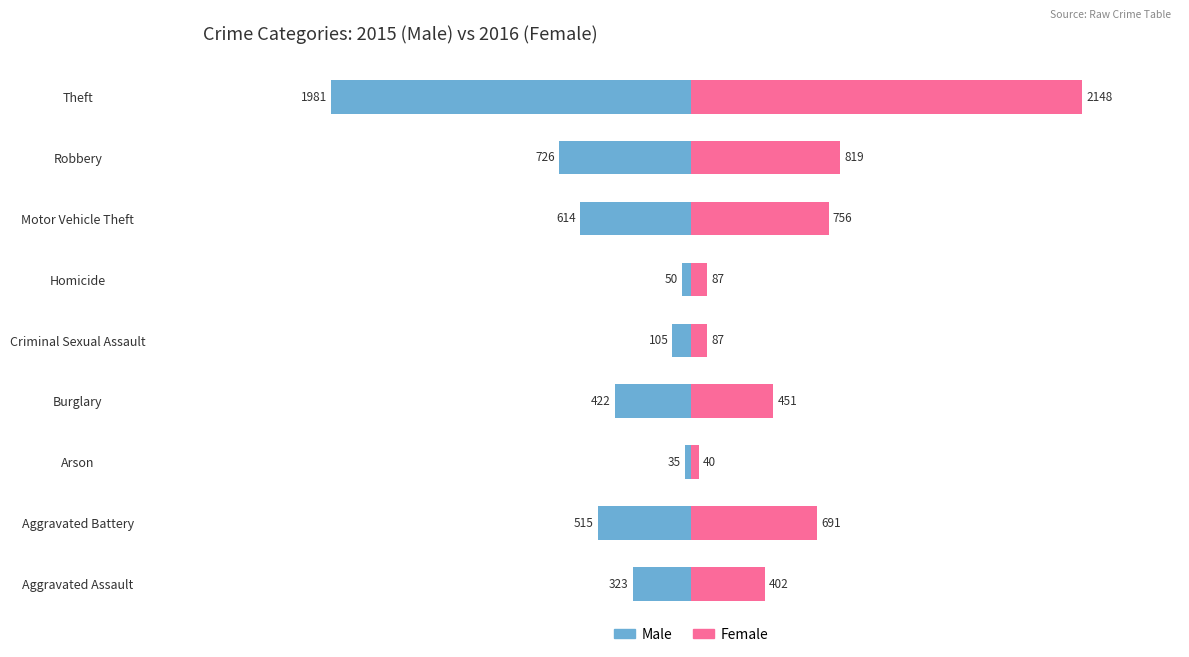

At how many categories does at least one series exceed -1558?

9